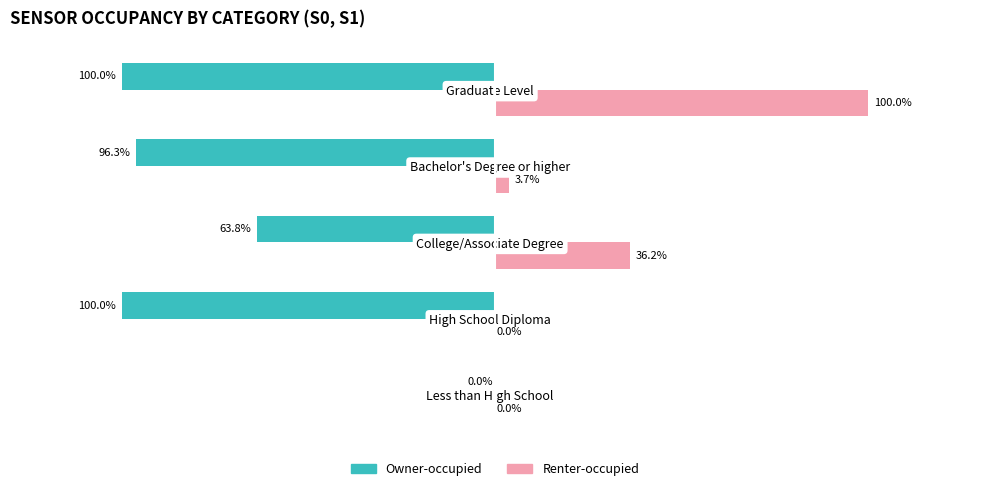

At which label is Renter-occupied closest to 50?

College/Associate Degree